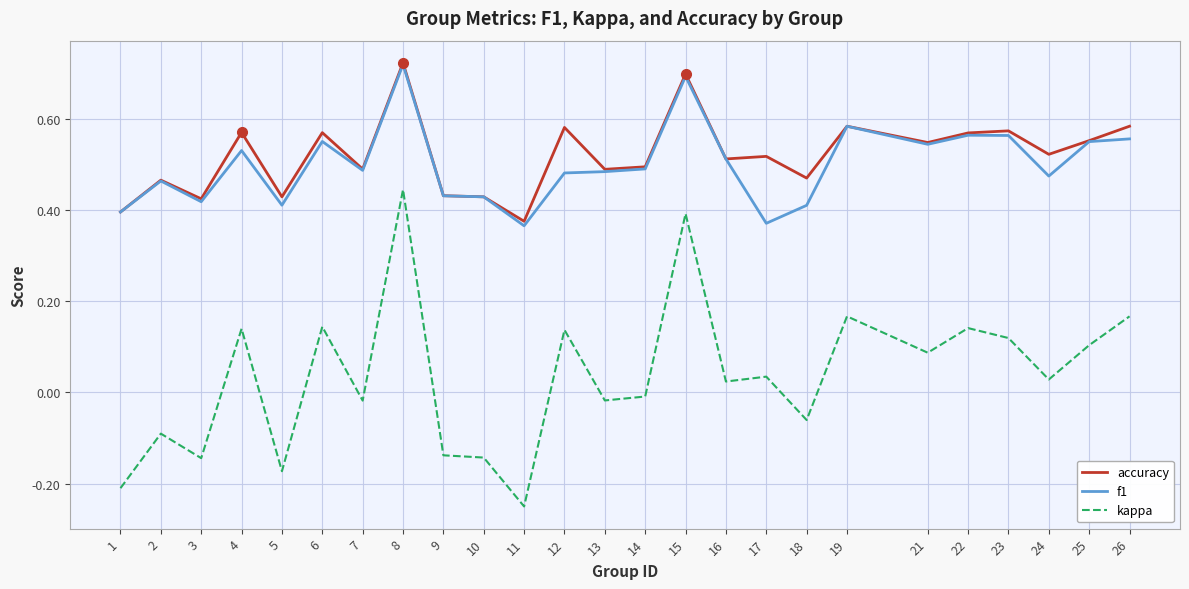

The value of kappa at 1 is -0.2. True or false?

True